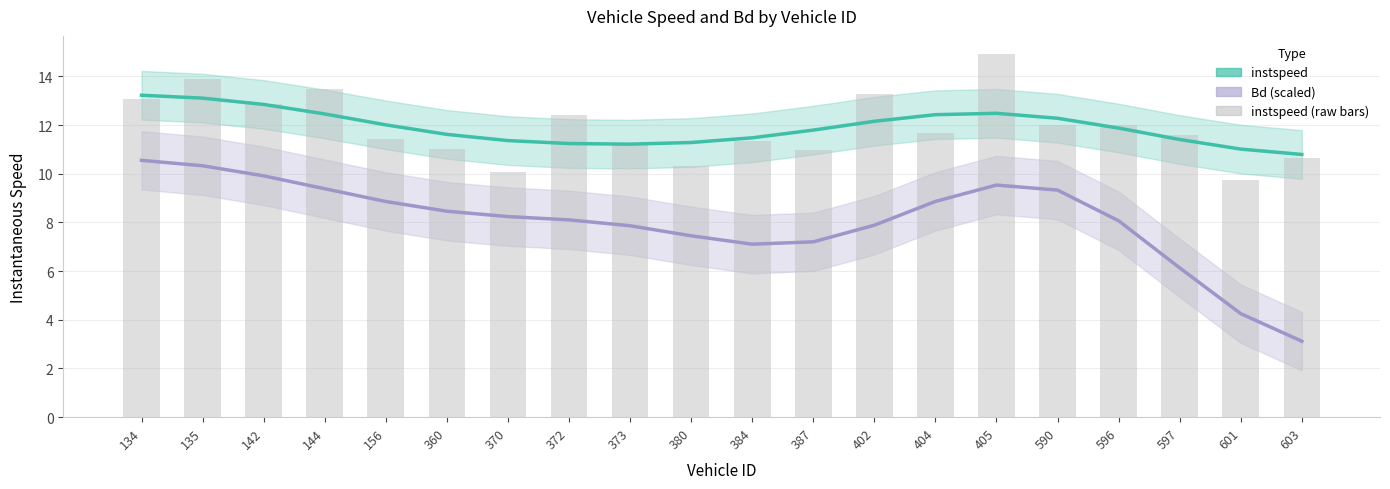

What is the value of the instspeed bar at the 20th from the left?

10.8